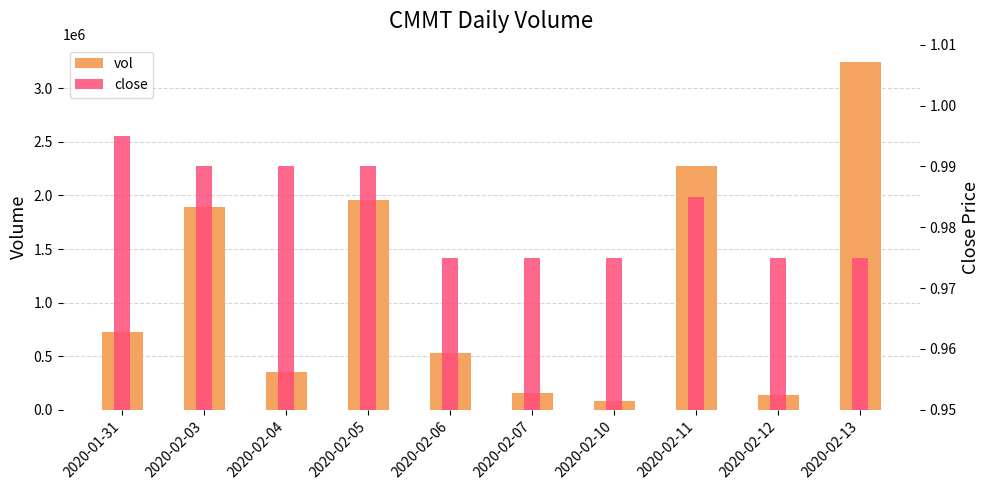

Reading right to left, what are all the values shown in this chart?

vol: 2020-02-13=3243900.0	2020-02-12=141500.0	2020-02-11=2271900.0	2020-02-10=83800.0	2020-02-07=159500.0	2020-02-06=528600.0	2020-02-05=1953200.0	2020-02-04=355700.0	2020-02-03=1890700.0	2020-01-31=723300.0
close: 2020-02-13=1.0	2020-02-12=1.0	2020-02-11=1.0	2020-02-10=1.0	2020-02-07=1.0	2020-02-06=1.0	2020-02-05=1.0	2020-02-04=1.0	2020-02-03=1.0	2020-01-31=1.0